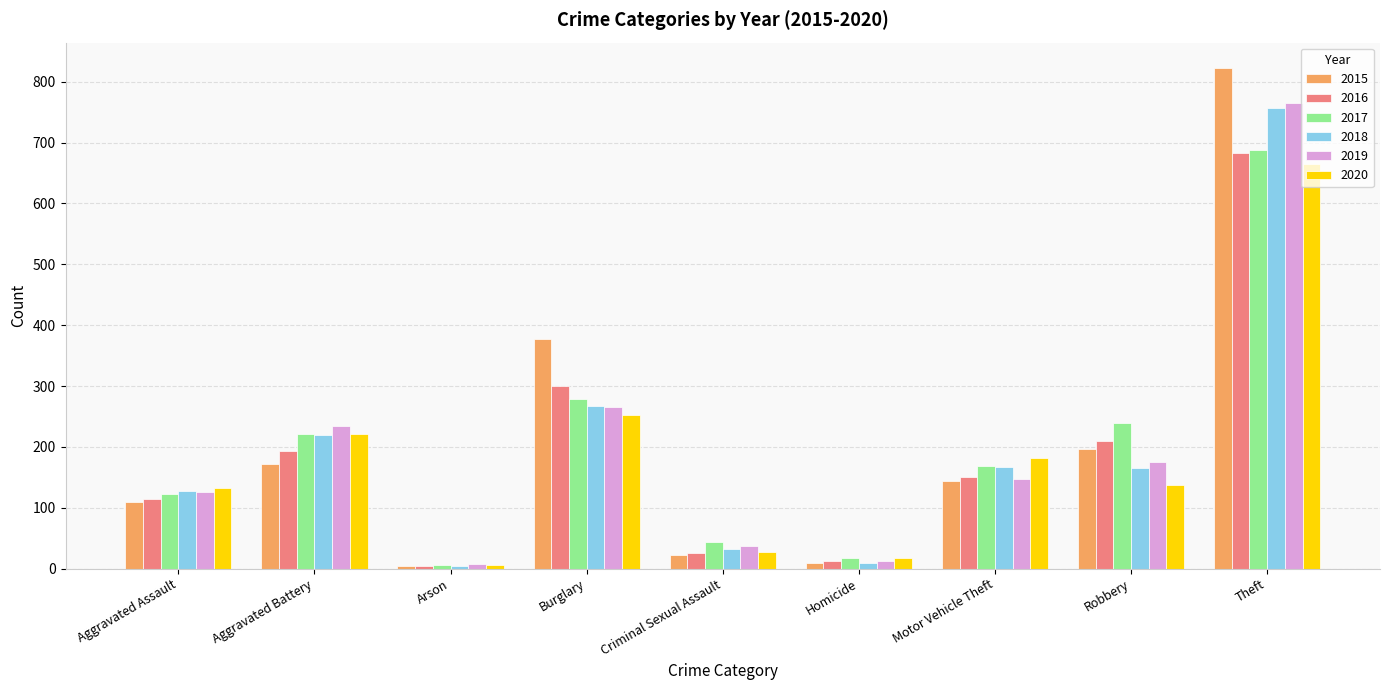

The value of 2017 at Aggravated Battery is 222. True or false?

True